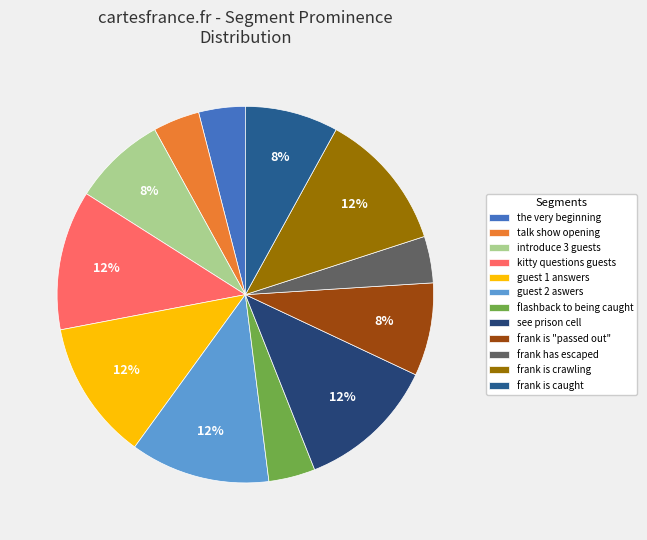

How many slices are in this pie chart?

12